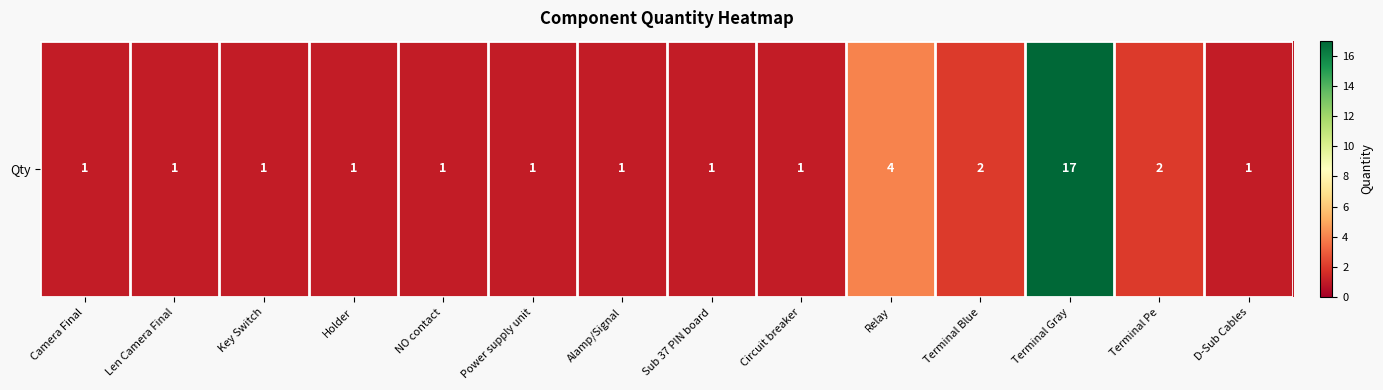

True or false: the data shows 0 at Circuit breaker.

False